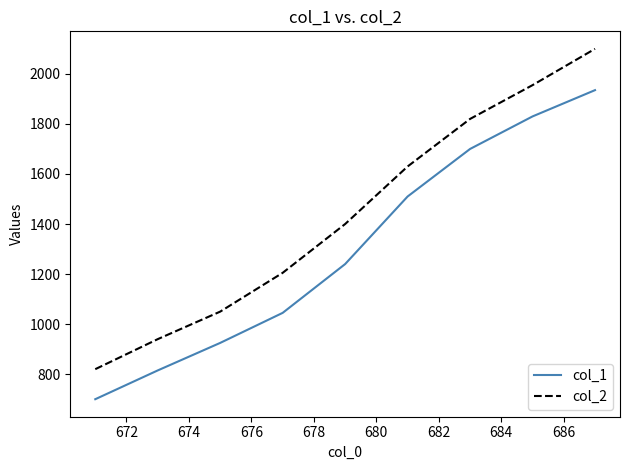

How many series are shown in this chart?

2